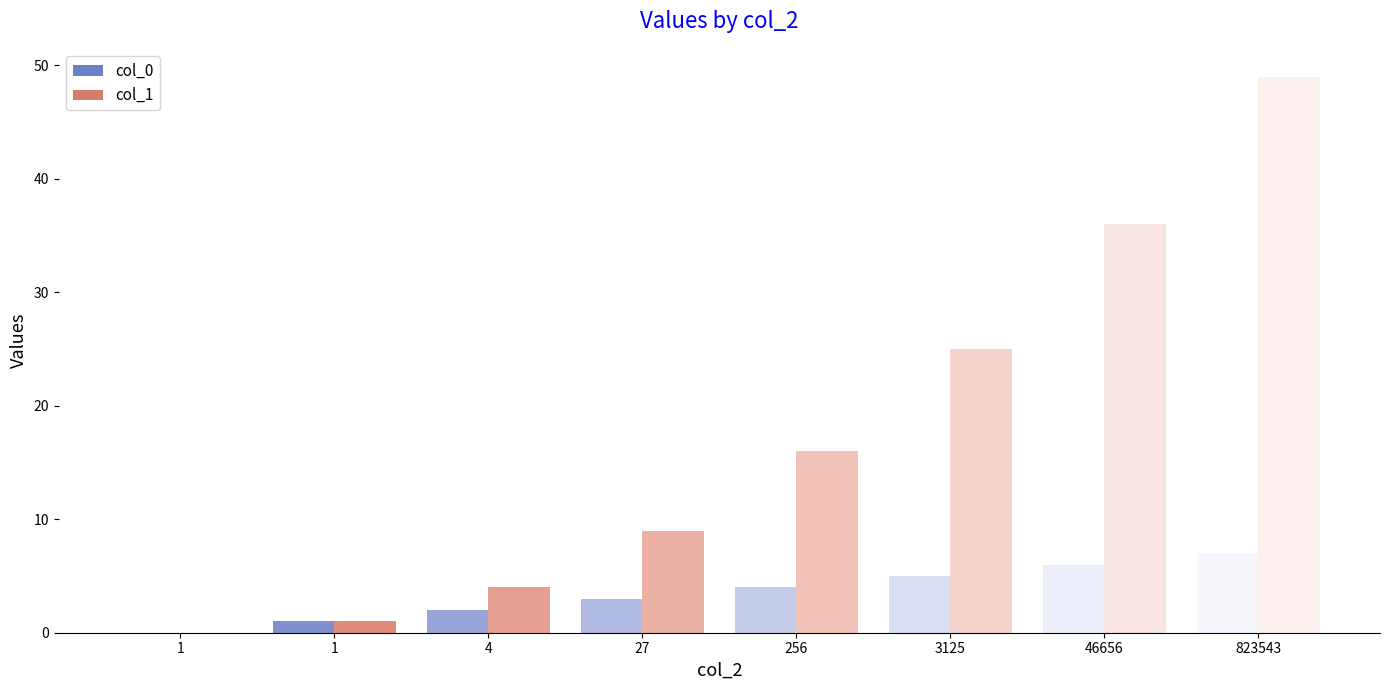

What are all the series names shown in the legend?

col_0, col_1